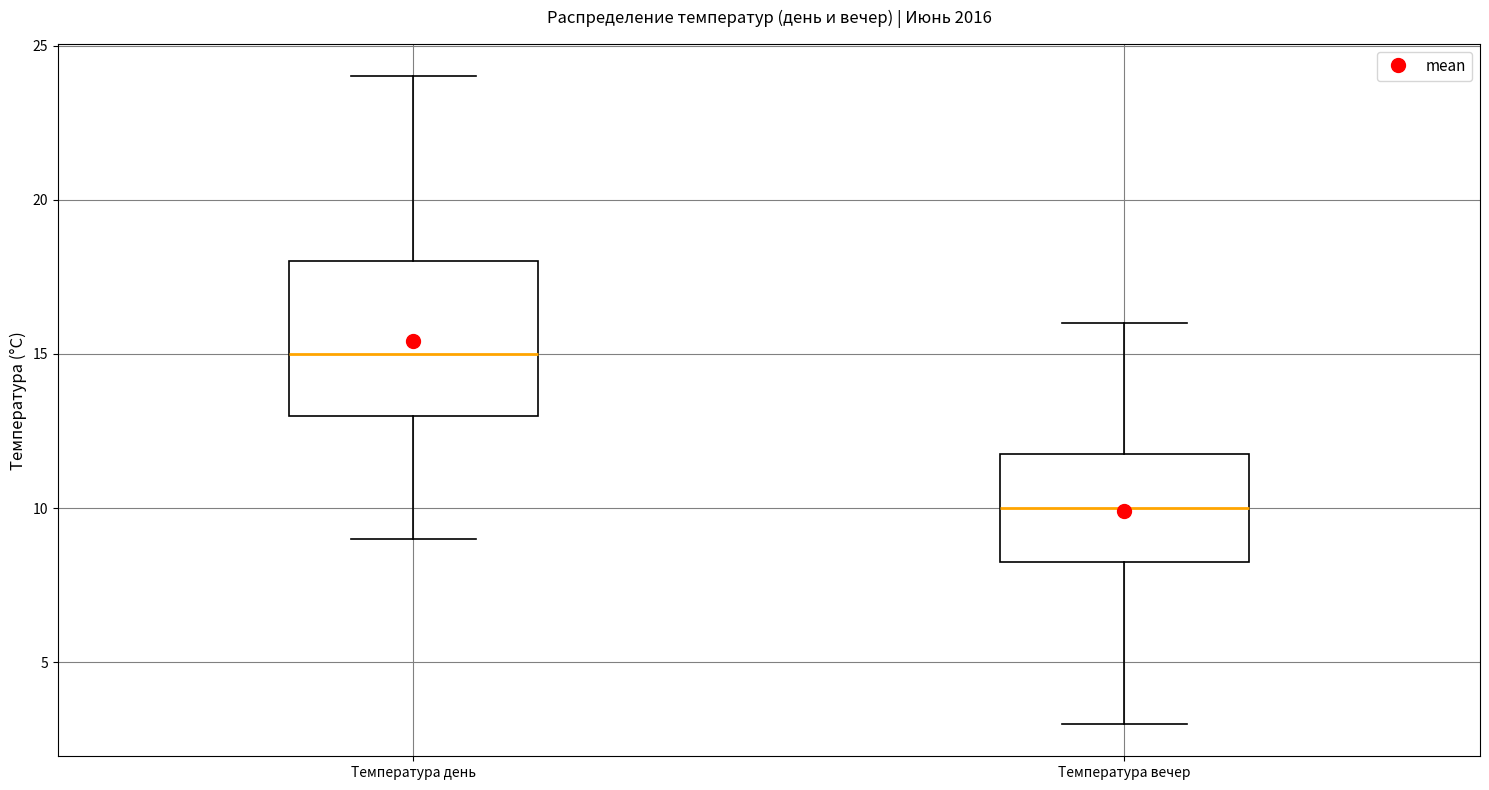

Reading left to right, transcribe this box plot: for each box, give where its median line is, the range the box spans, and where its two whiskers end, as read against the y-axis. The values are not printed on the chart, so give them approximately, as read against the axis.

Температура день: median 15.0, box 13.0 to 18.0, whiskers 9.0 to 24.0
Температура вечер: median 10.0, box 8.5 to 12.0, whiskers 3.0 to 16.0